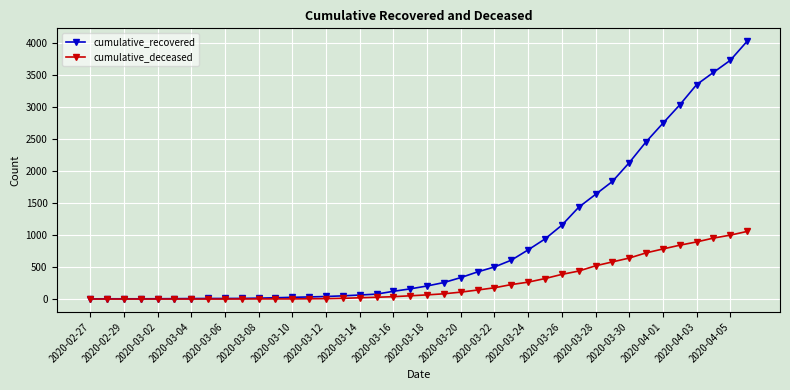

At how many categories does at least one series exceed 2675?

6